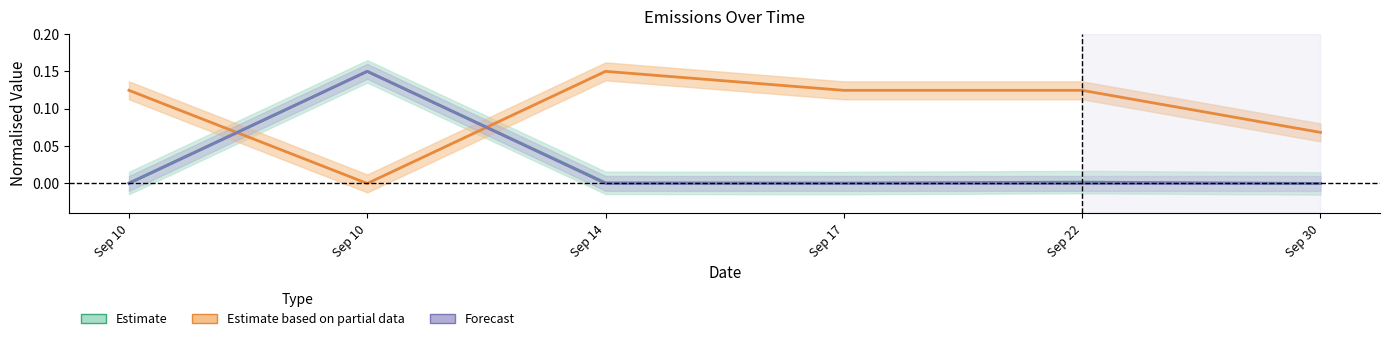

The Co2 Equivalent series shows 0.0 at Sep 10. True or false?

False